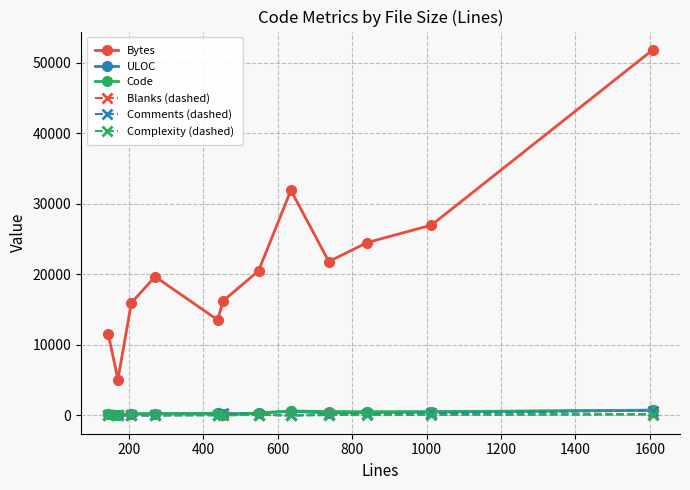

Which series has the widest spread of values?

Bytes